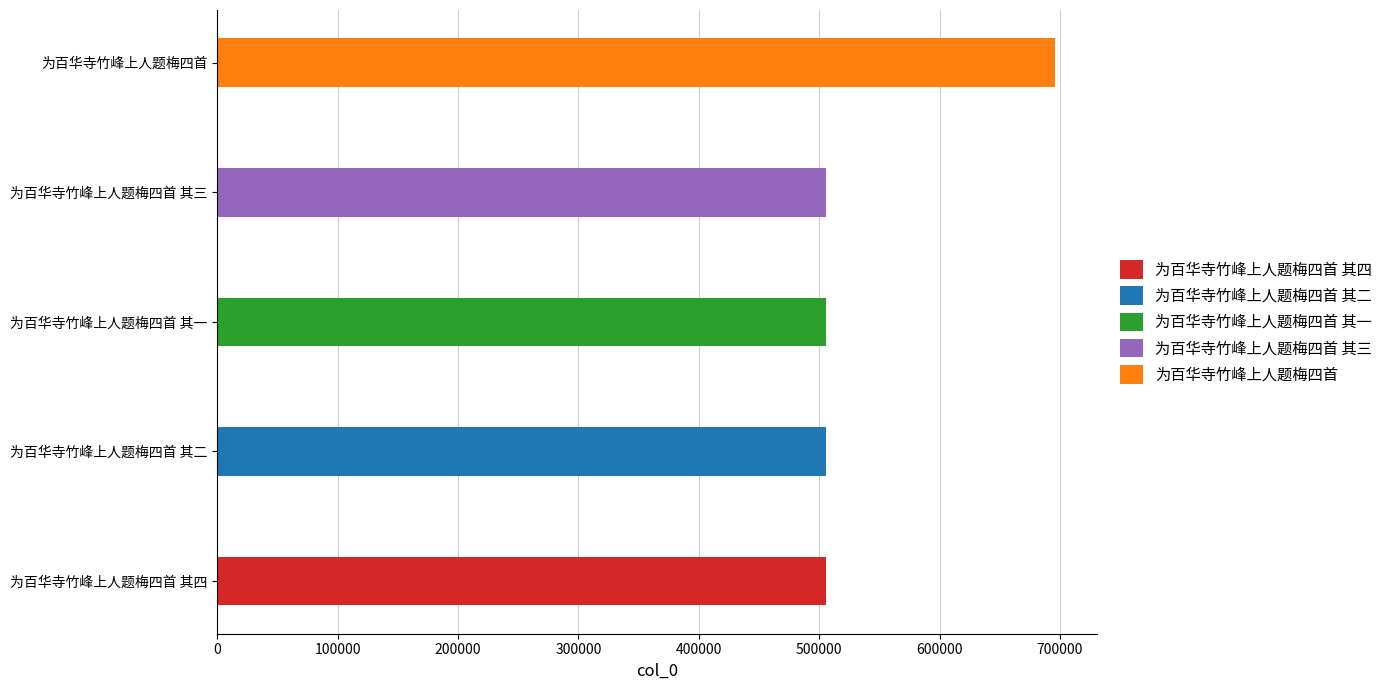

What position from the left is 为百华寺竹峰上人题梅四首 其三?

4